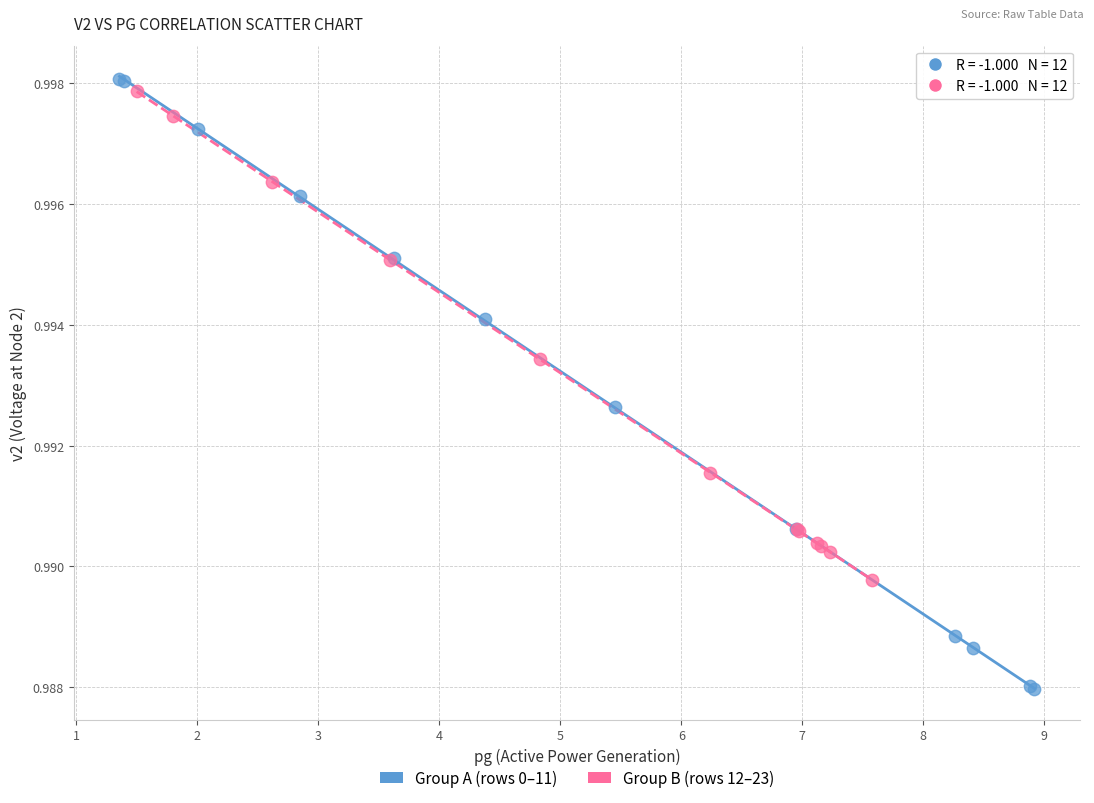

Which series has the widest spread of Y values?

Group A (rows 0–11)